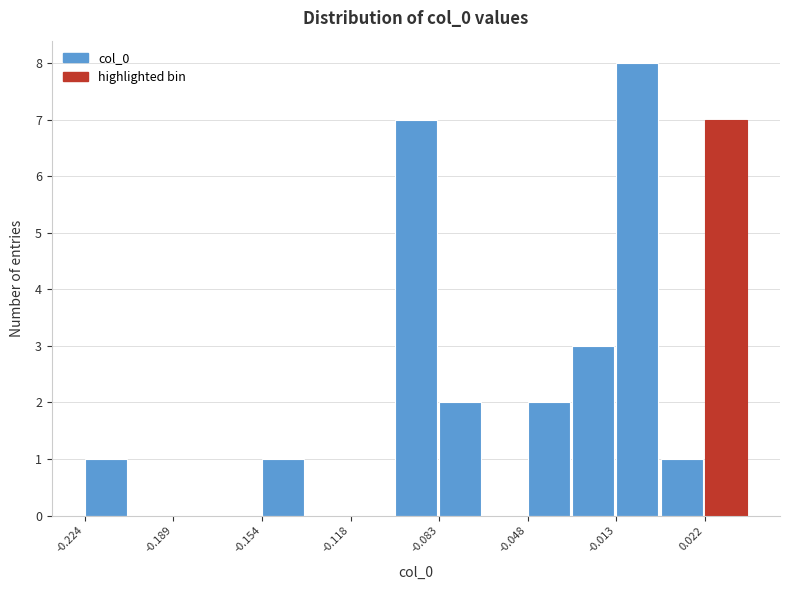

Read against the x-axis, roughly where is the centre of the tallest bar?

-0.005